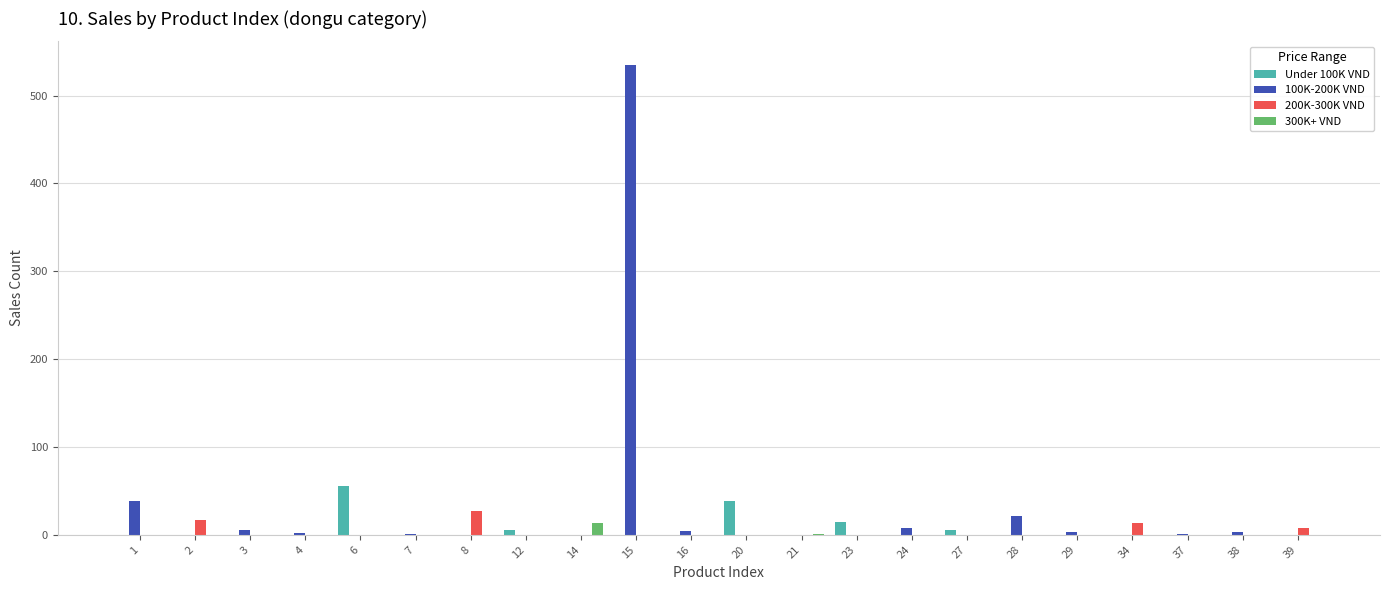

The value of 100K-200K VND at 7 is 1. True or false?

True